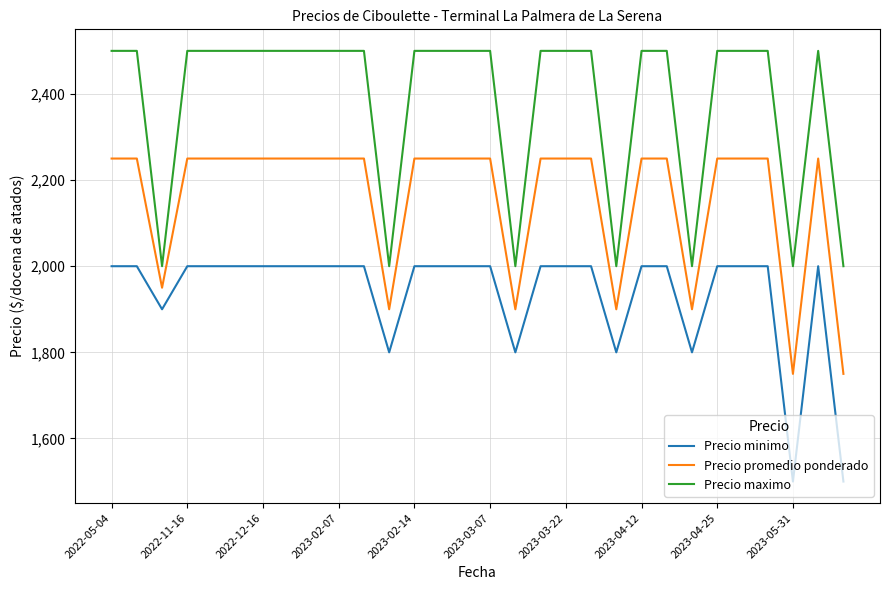

Which series has the largest total across all categories?

Precio maximo